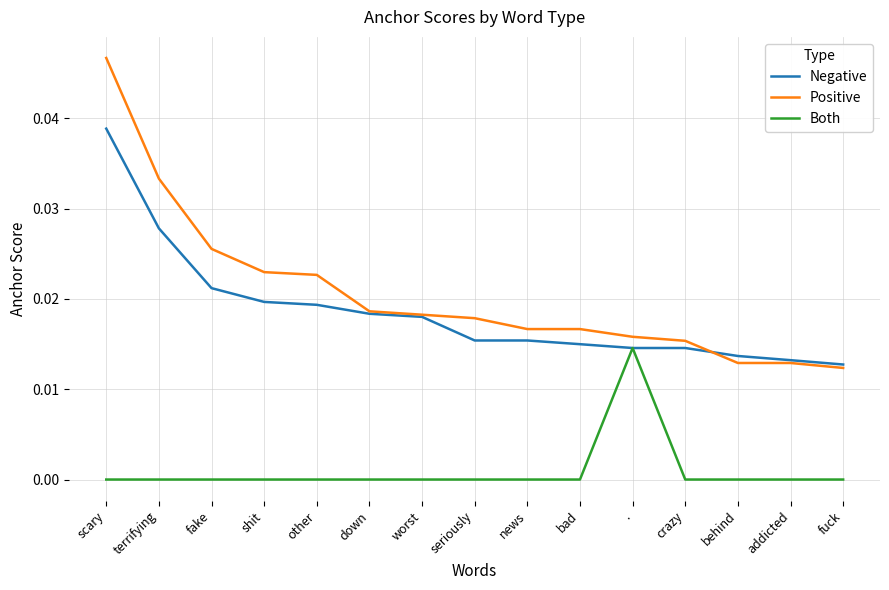

True or false: Positive and Both cross at least once.

False